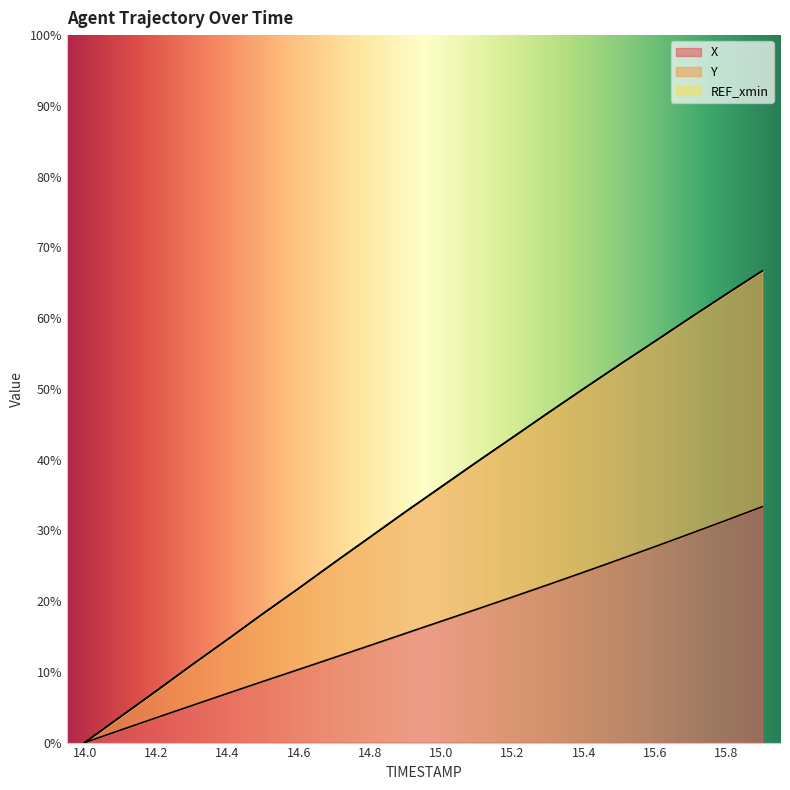

True or false: Y and X intersect in this chart.

False